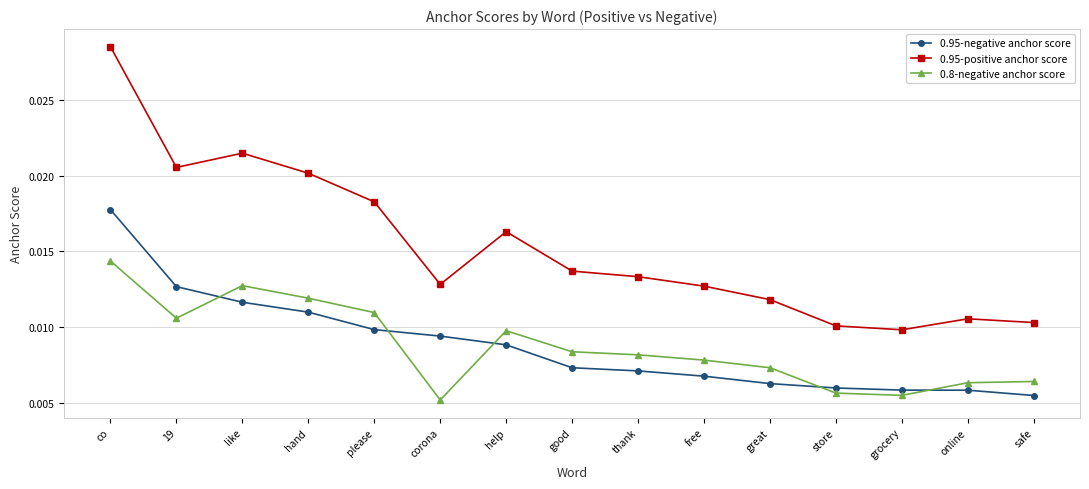

After their last crossing, which series has the higher values: 0.95-negative anchor score or 0.8-negative anchor score?

0.8-negative anchor score